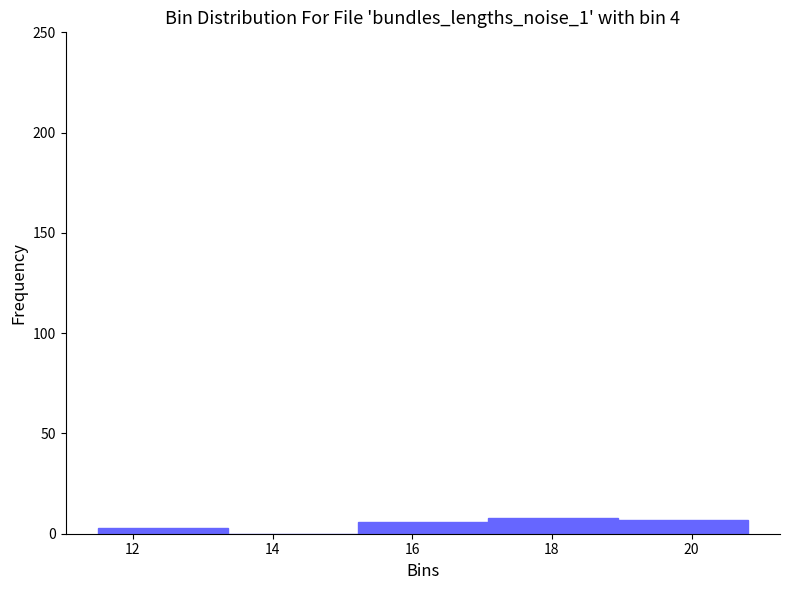

Reading left to right, list every bar in this chart as the range it spans on the x-axis followed by its height. Neither the bar edges nor the heights are printed on the chart, so give them approximately, as read against the axes.

11.50 to 13.36: under 5
13.36 to 15.22: 0
15.22 to 17.08: 5
17.08 to 18.94: 10
18.94 to 20.80: 5